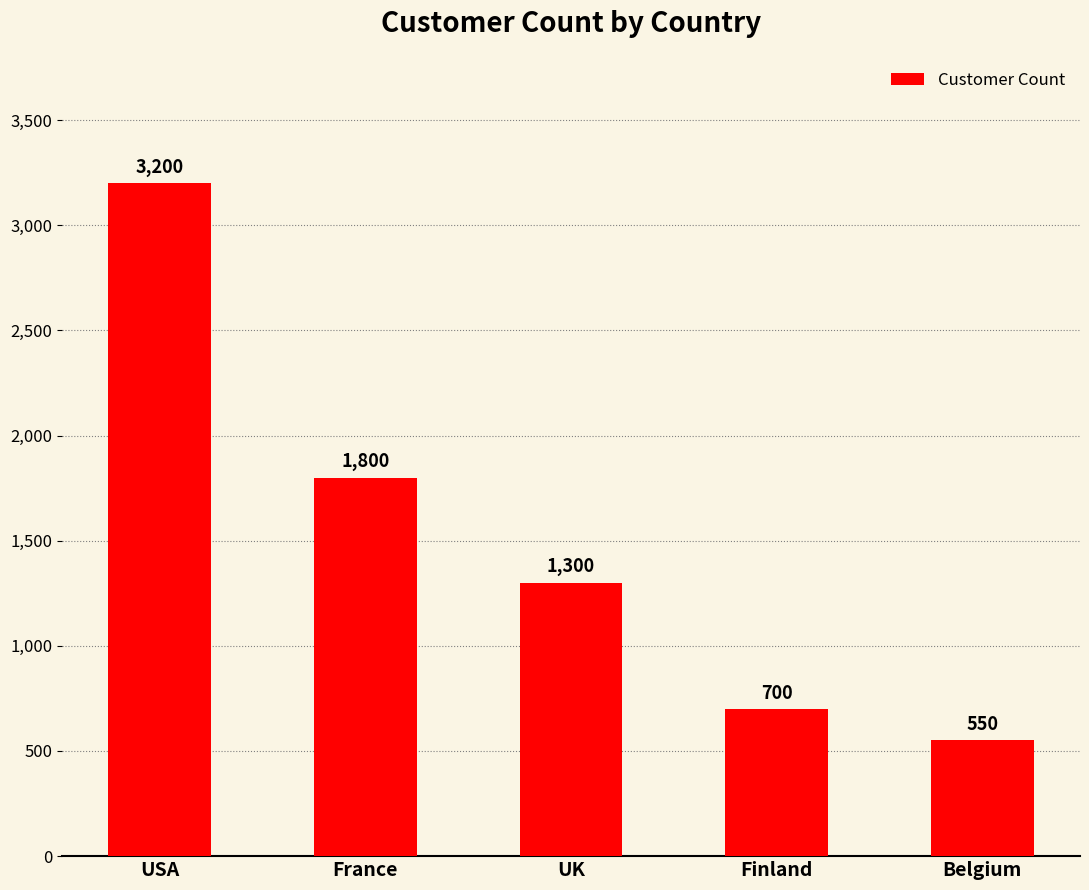

Reading left to right, list all the values displayed in this chart.

USA=3200	France=1800	UK=1300	Finland=700	Belgium=550